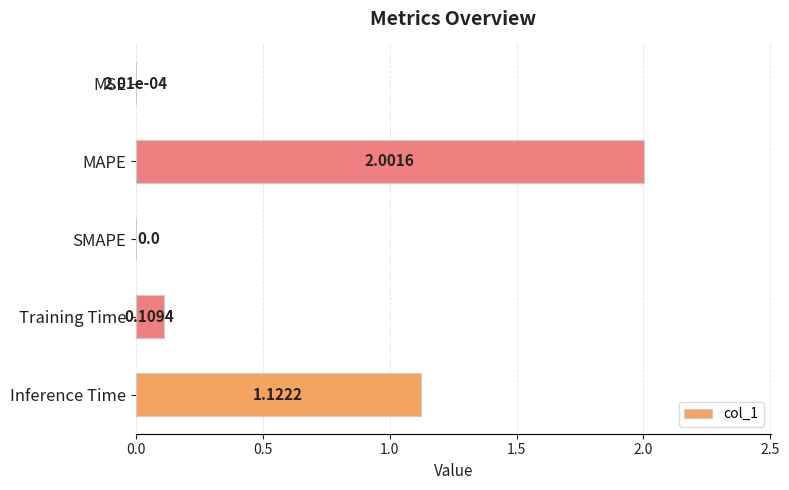

At which category does the chart reach its peak across all series?

MAPE